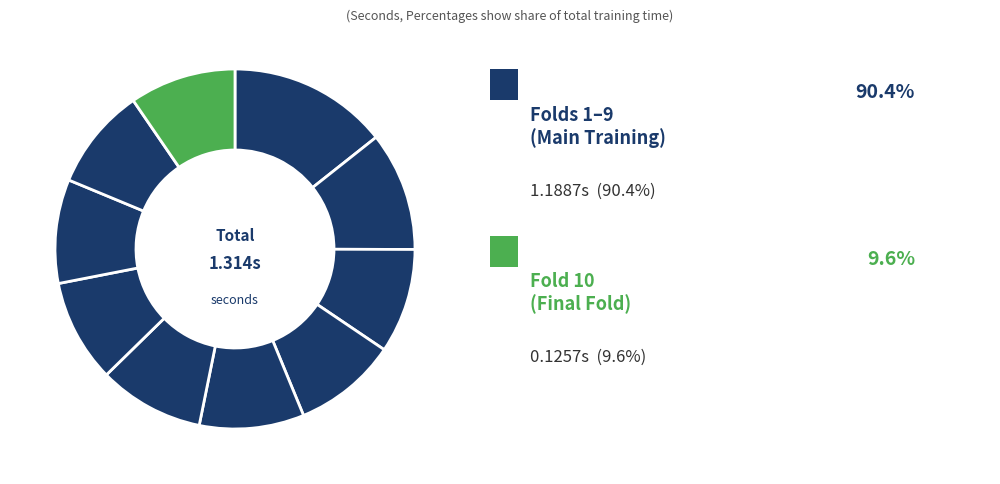

How many slices are in this pie chart?

10